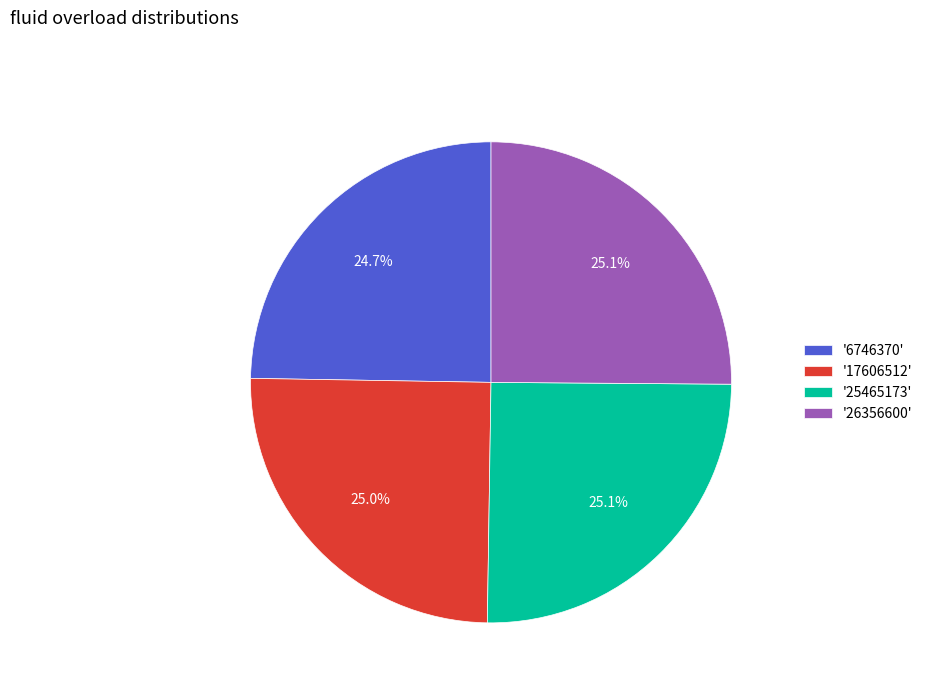

How many slices are in this pie chart?

4